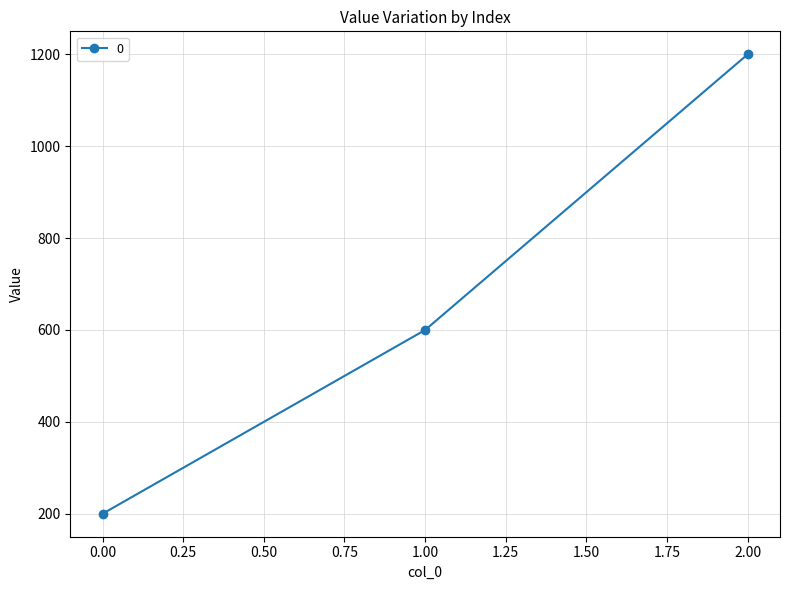

List the labels in order of value, largest first.

2.00, 1.00, 0.00